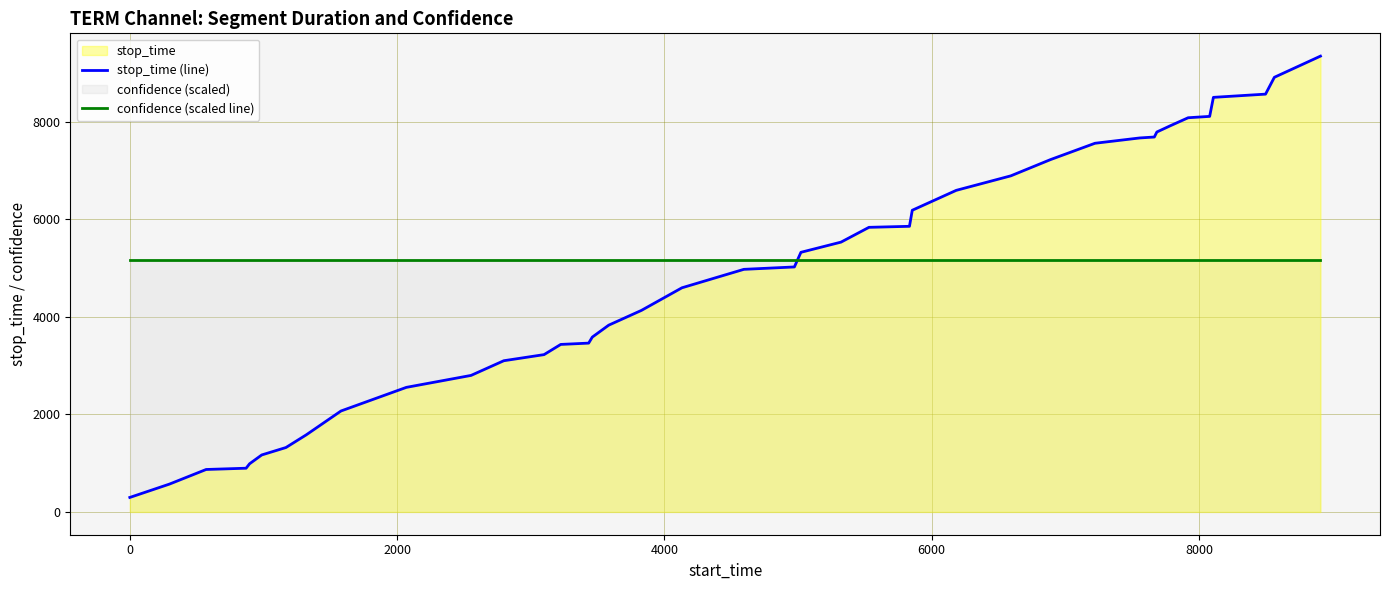

What is the value of the stop_time (line) point at the 35th from the left?

8079.0